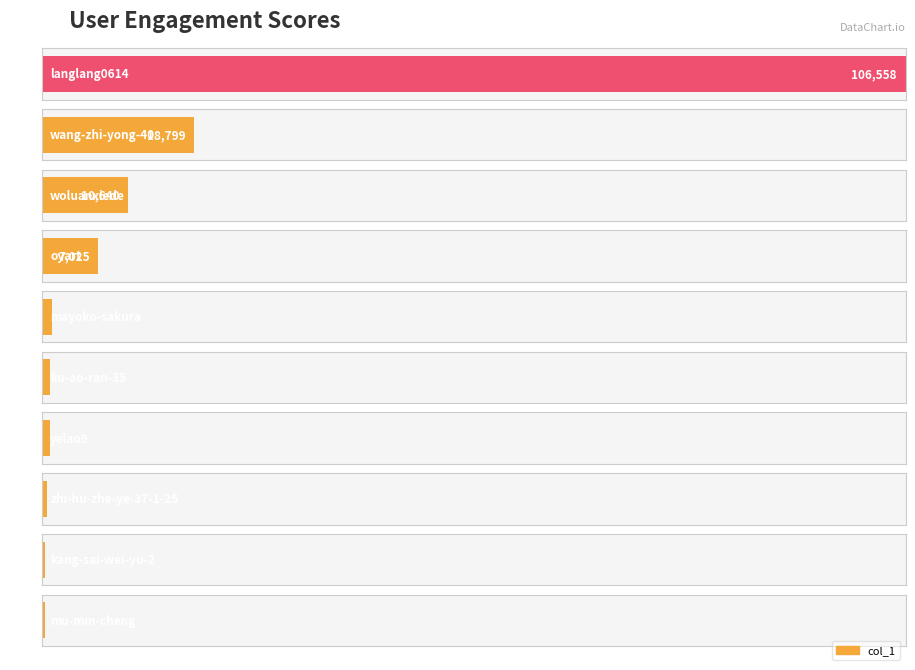

Does the chart contain any negative values?

No